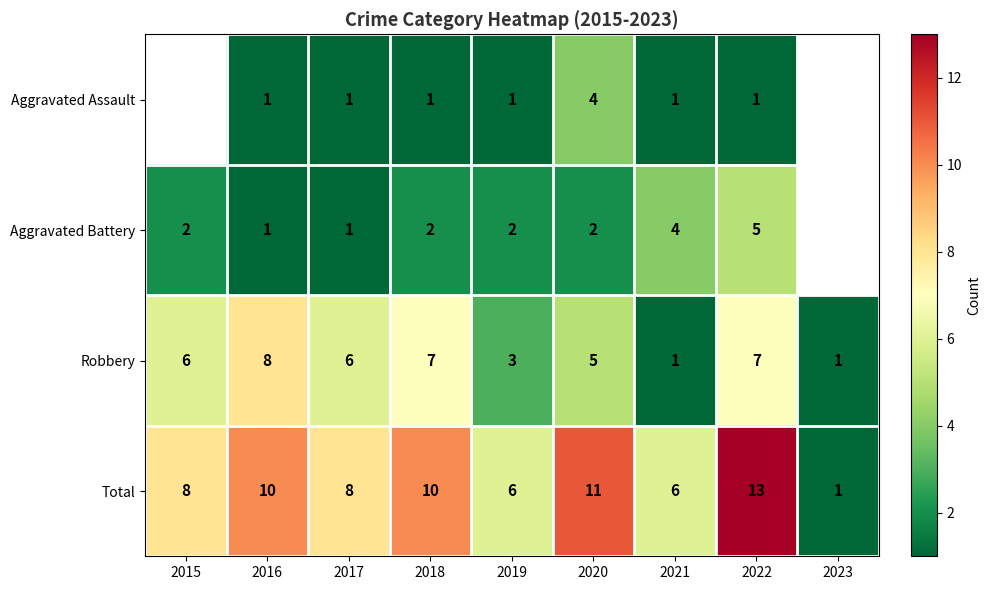

How many values in the Total series are below 8?

3